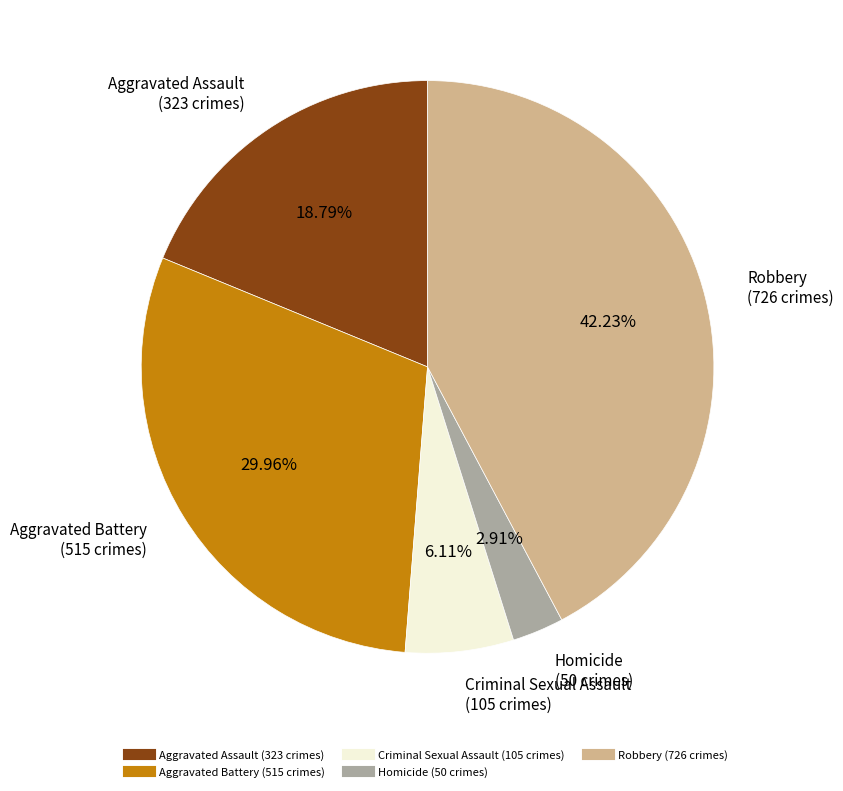

Count the number of slices in the pie.

5